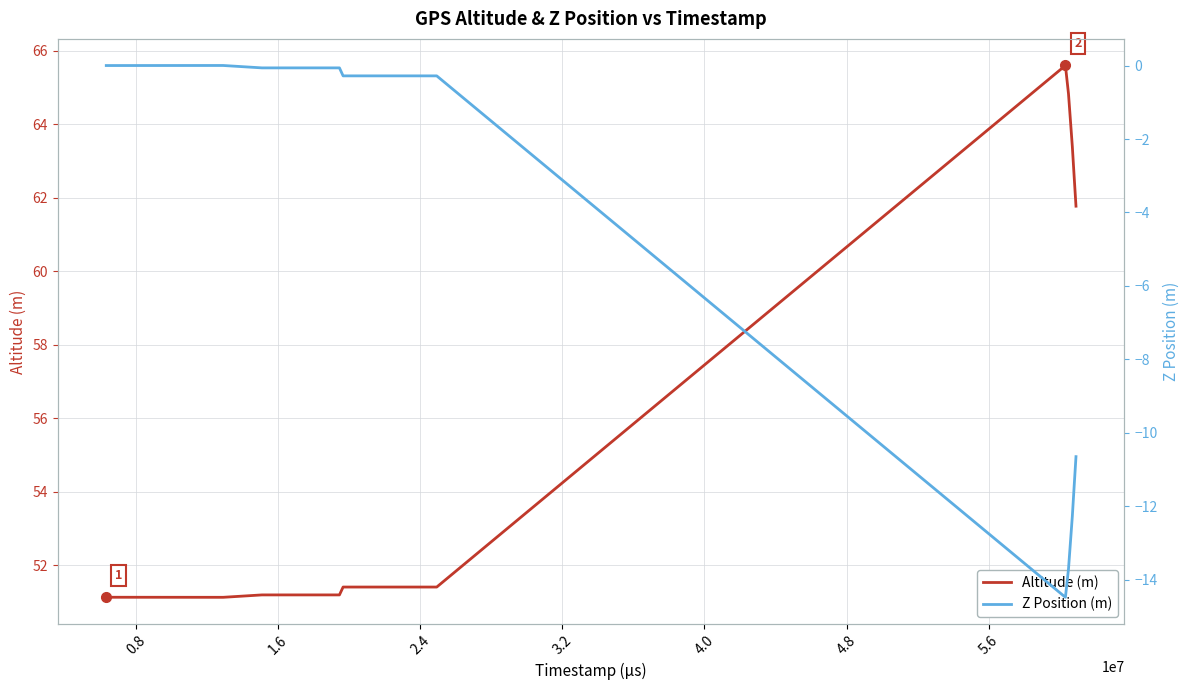

What is the minimum value for Altitude (m)?

51.1